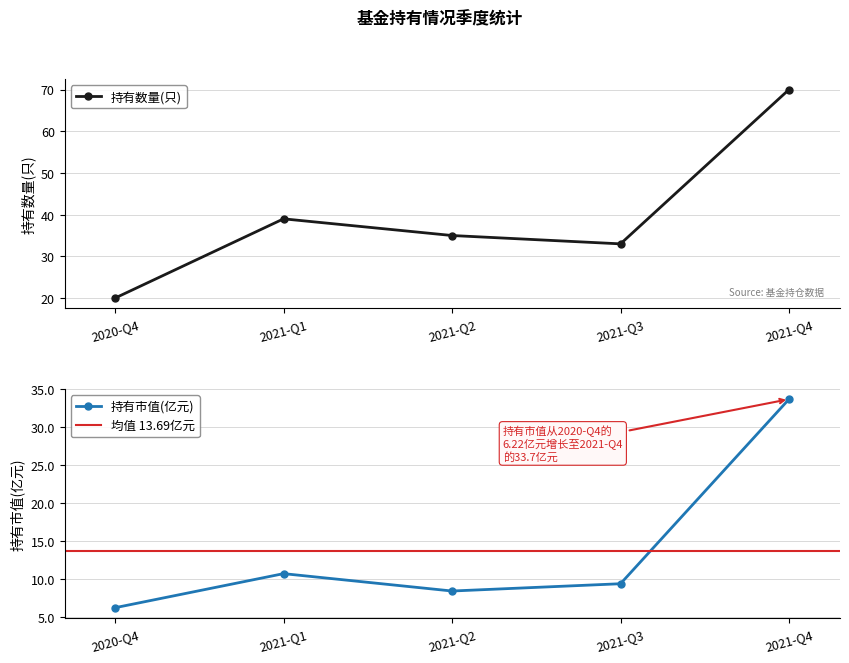

At which category does 持有市值(亿元) reach its first local peak?

2021-Q1